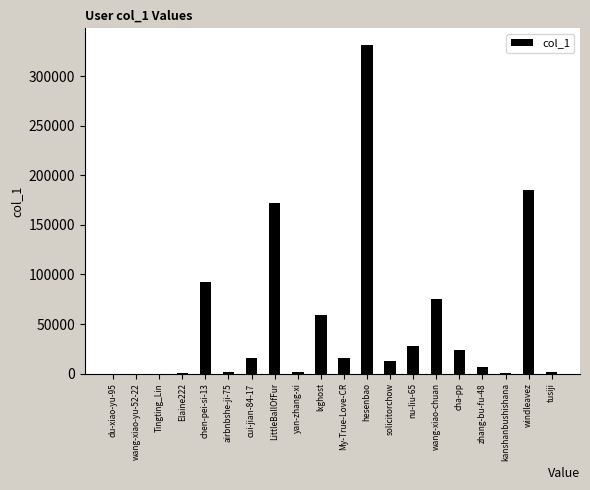

Which has a higher value, cha-pp or My-True-Love-CR?

cha-pp